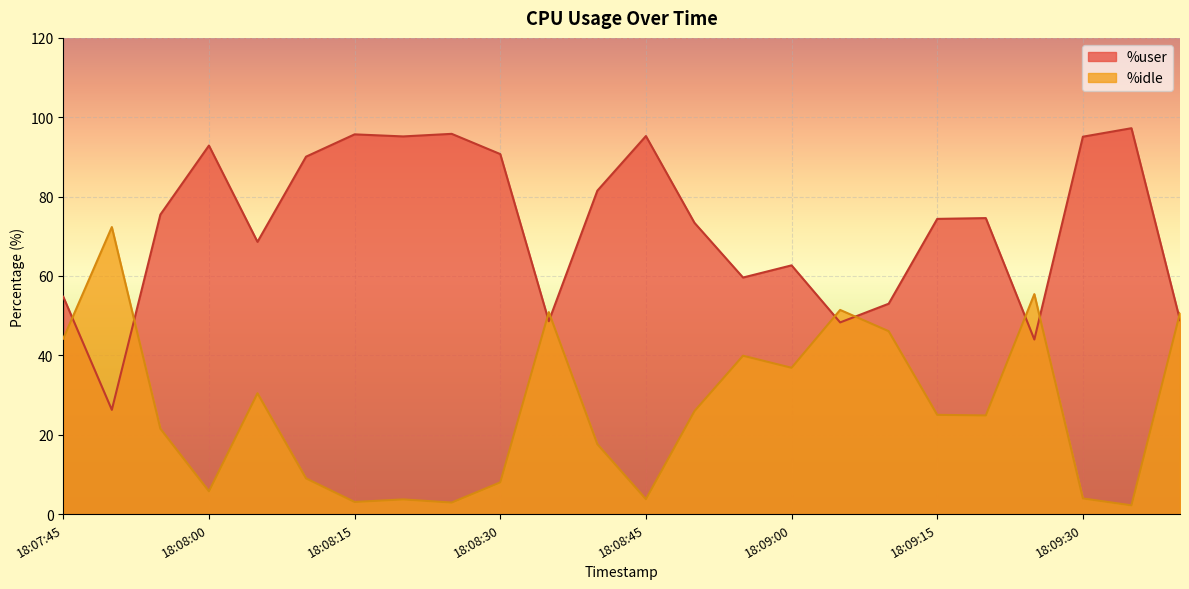

What value does the %idle series have at 18:09:30?

4.0